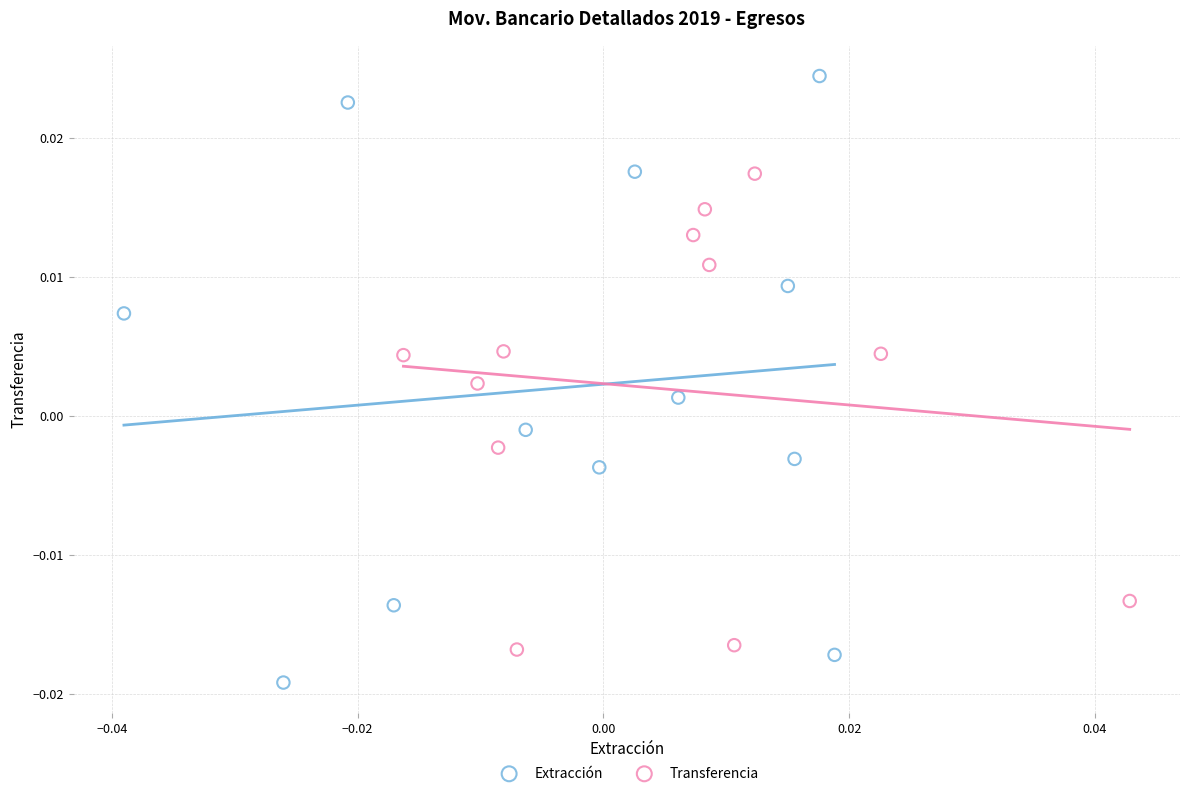

Which series contains the lowest Y value?

Extracción